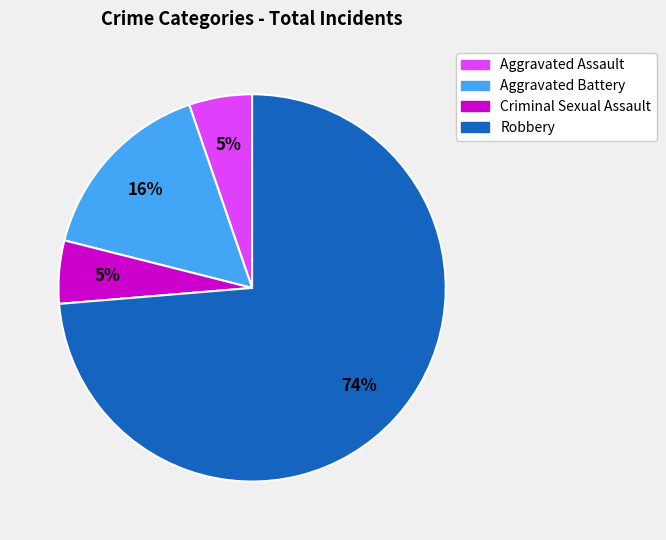

Does Aggravated Battery represent more than half of the total?

No